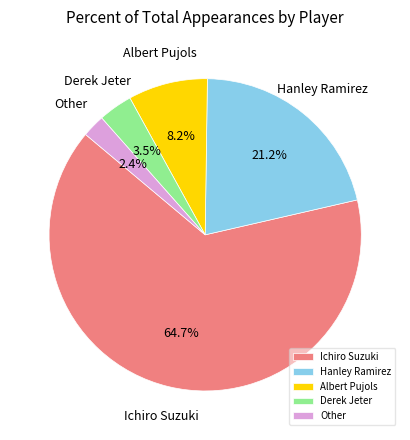

To the nearest percent, what is the difference between the largest and smallest slice percentages?

62%